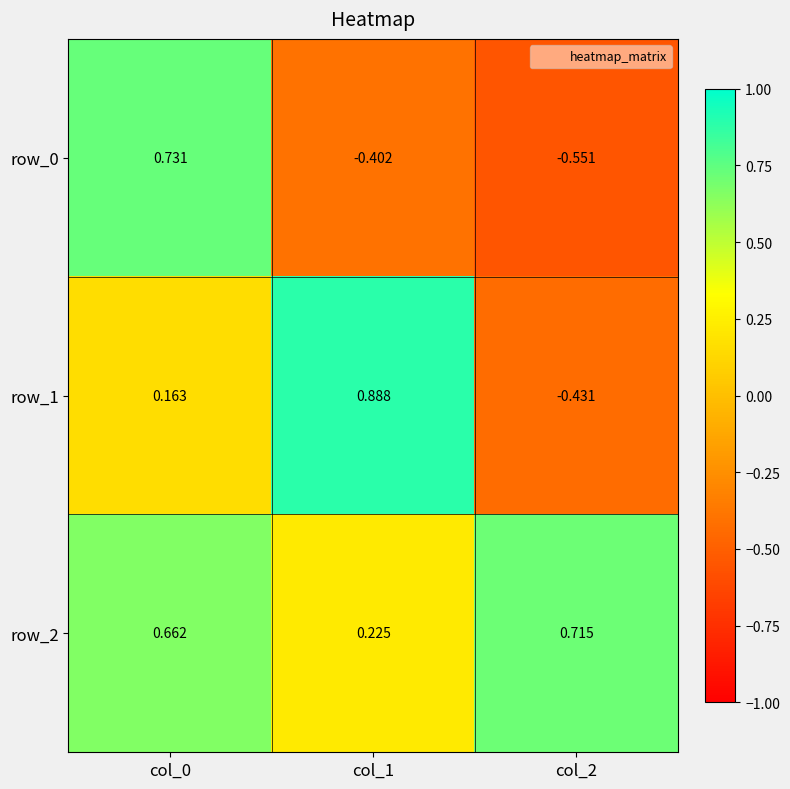

Is the value of row_0 at col_2 greater than the value of row_1 at col_0?

No